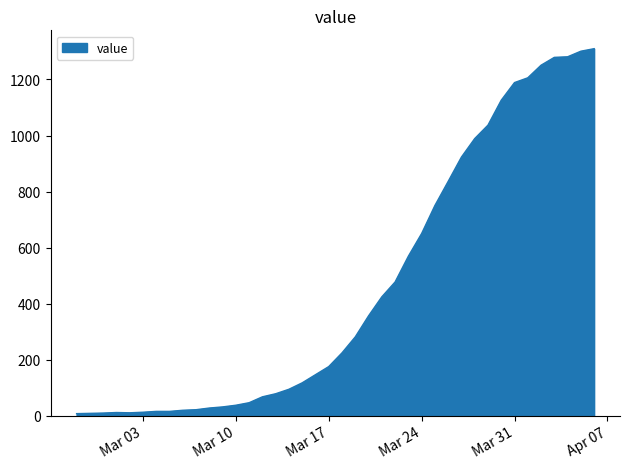

What is the greatest value displayed?

1310